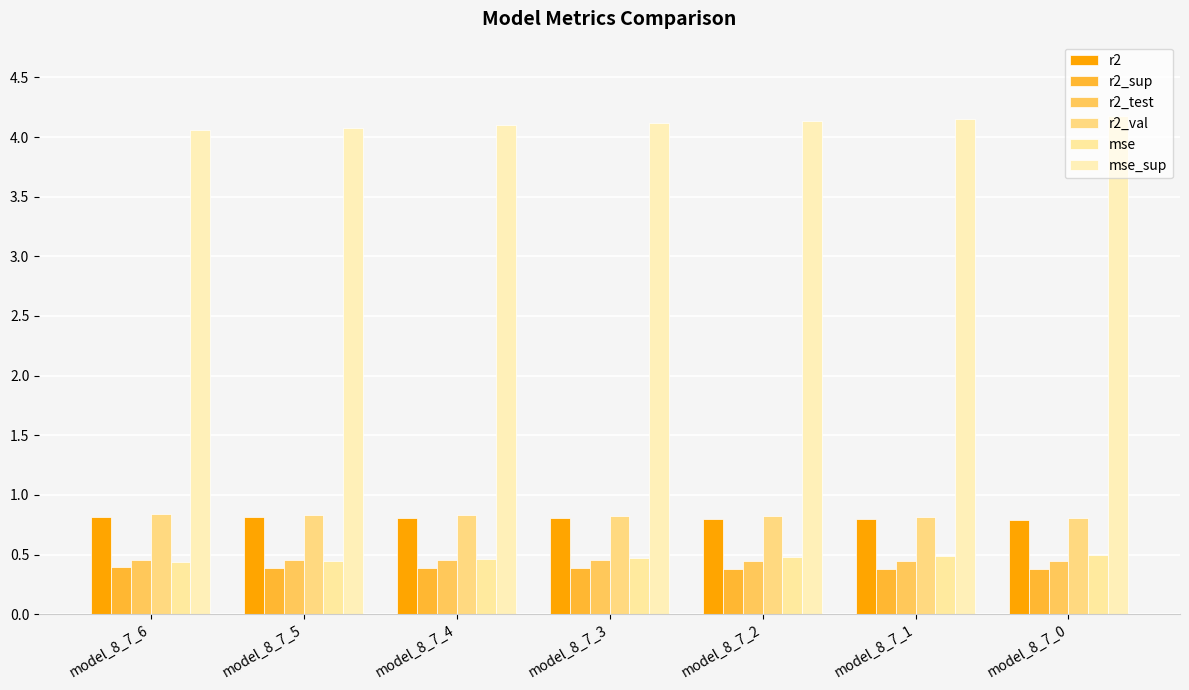

What is the maximum value shown in the chart?

4.2